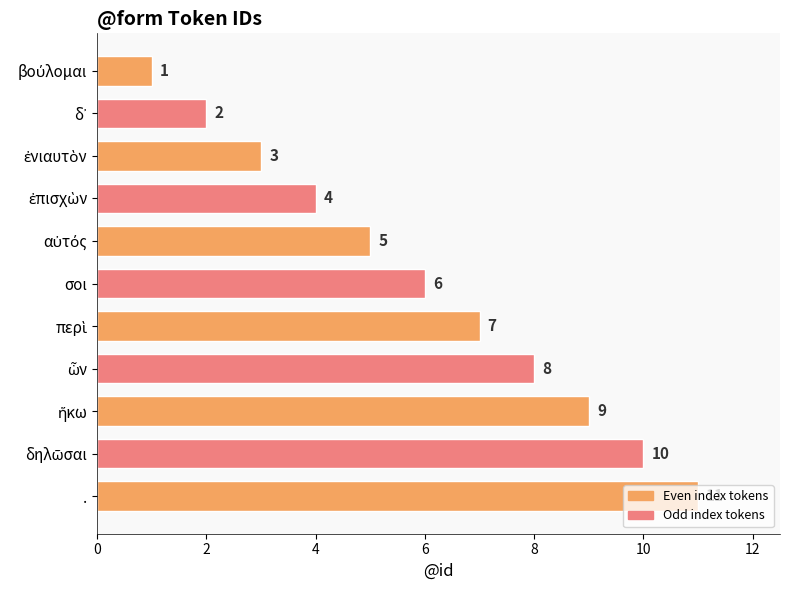

Count the values in the range 3 to 9.

7